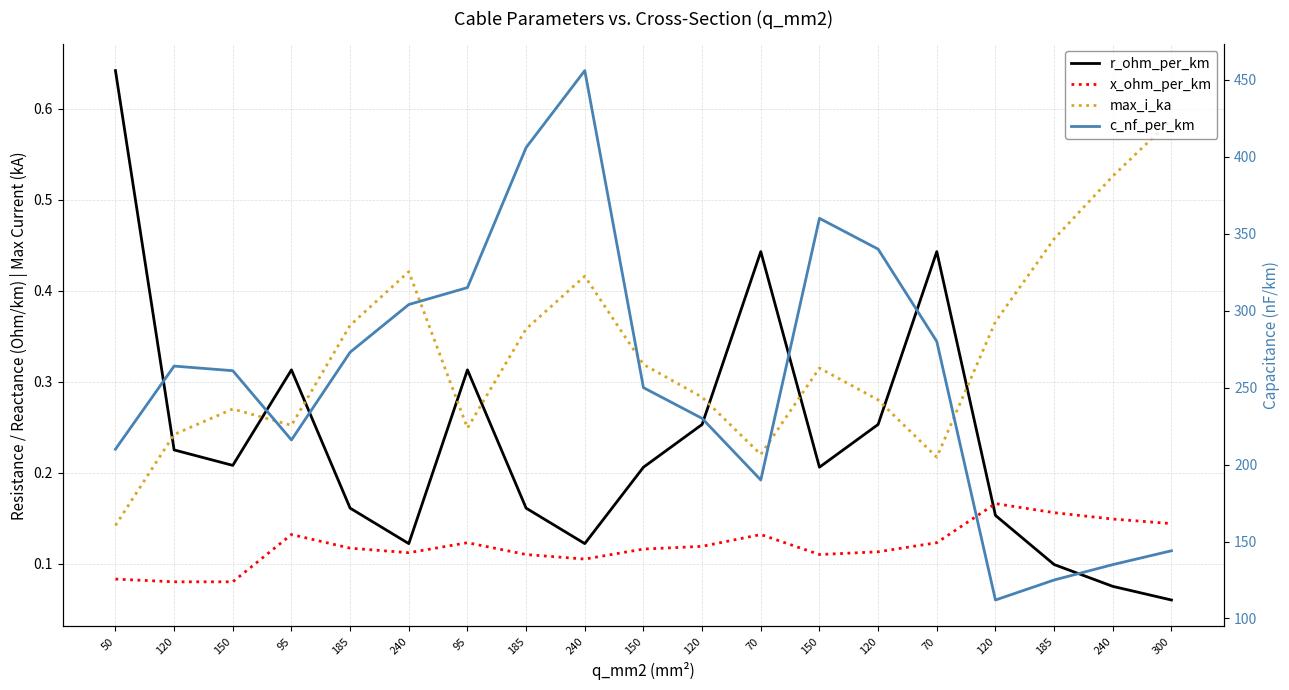

Rank the series at 240 from lowest to highest value.

x_ohm_per_km, r_ohm_per_km, max_i_ka, c_nf_per_km